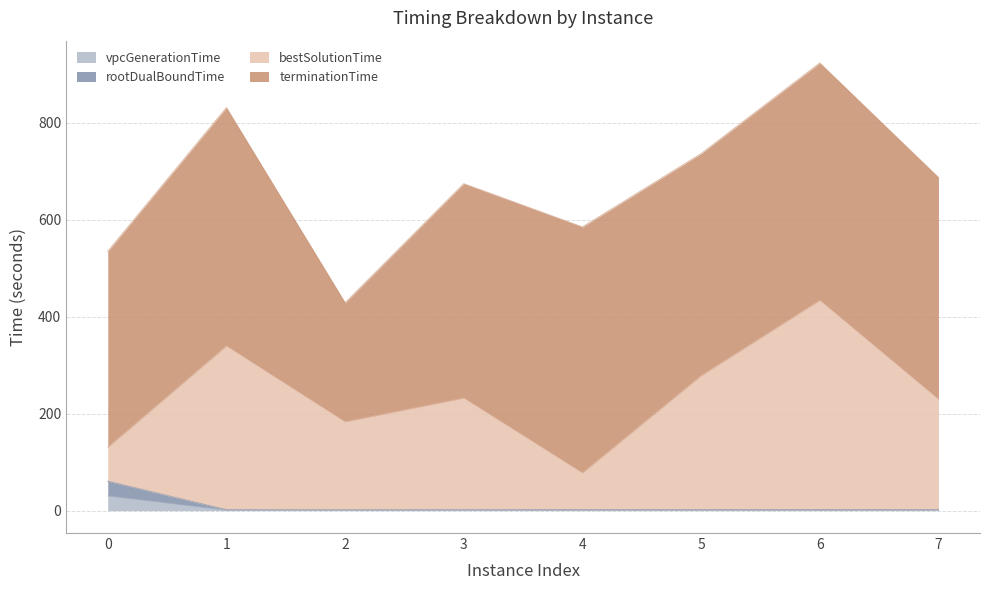

What is the maximum value for vpcGenerationTime?

30.2